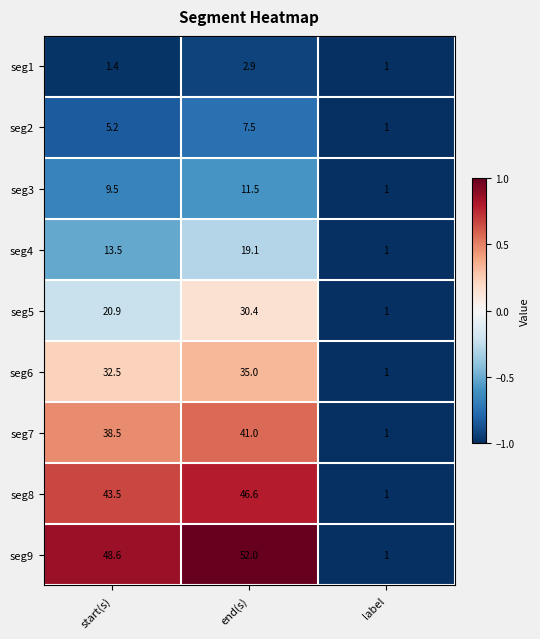

At start(s), list the series in order from largest to smallest.

seg9, seg8, seg7, seg6, seg5, seg4, seg3, seg2, seg1